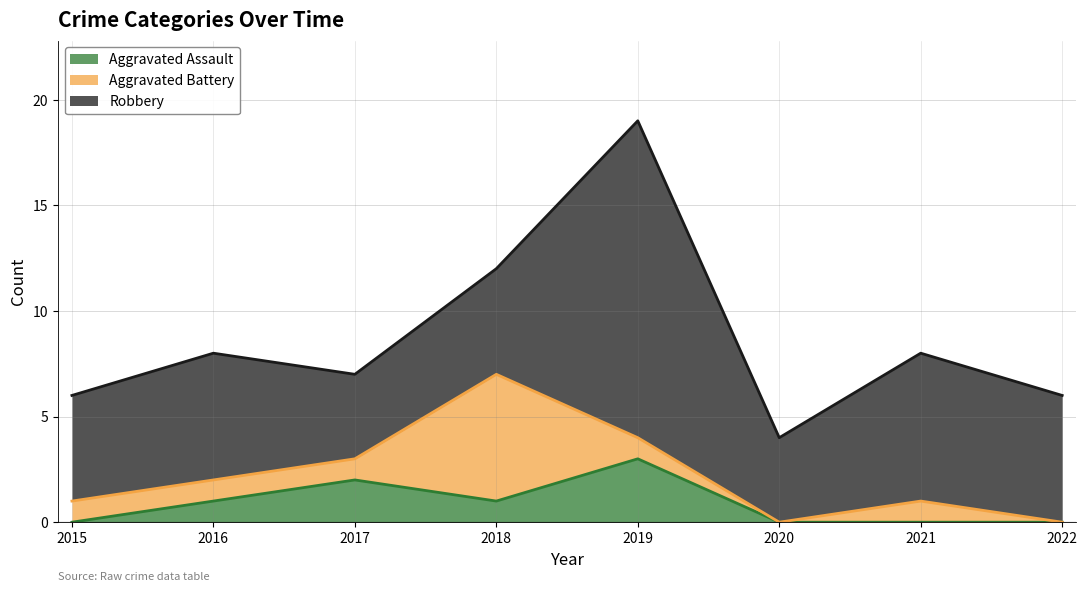

What is the difference between the Robbery values at 2017 and 2018?

1